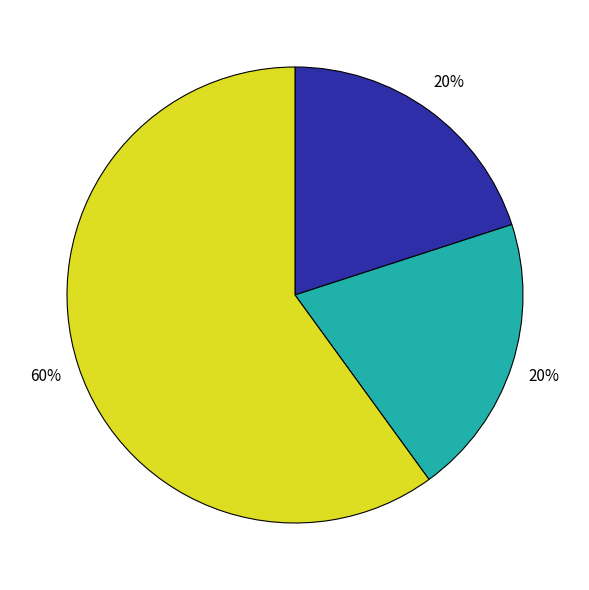

Is there any slice that represents more than half of the pie?

Yes